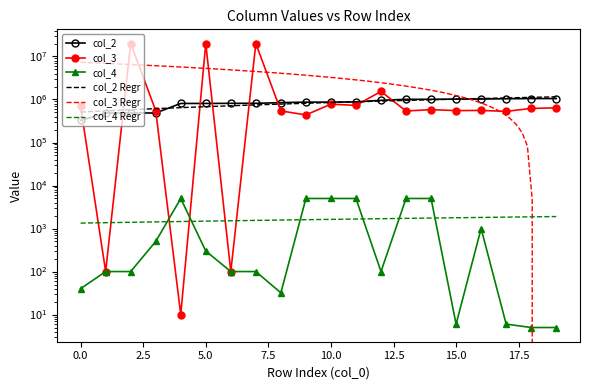

Does the chart have visible grid lines?

No